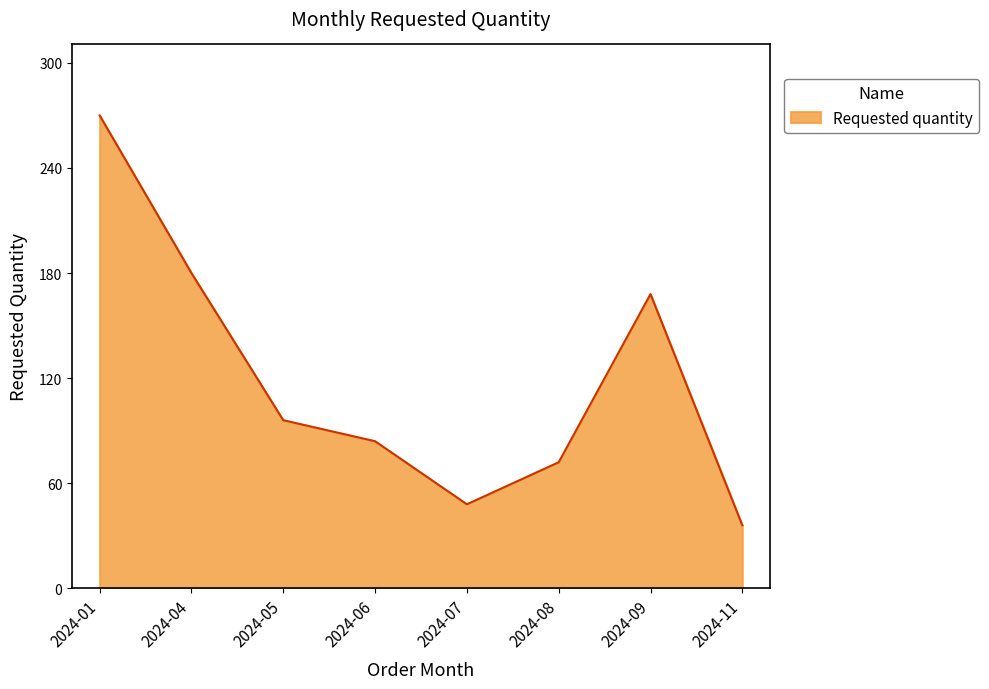

What is the approximate value at 2024-09?

168